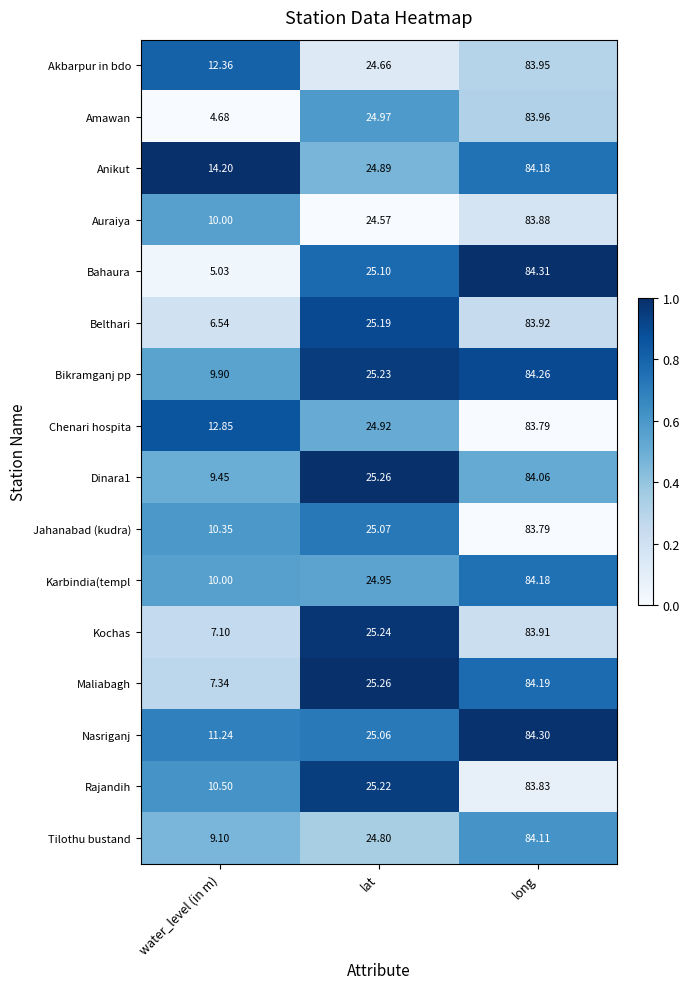

List the labels in order of Anikut value, smallest first.

water_level (in m), lat, long